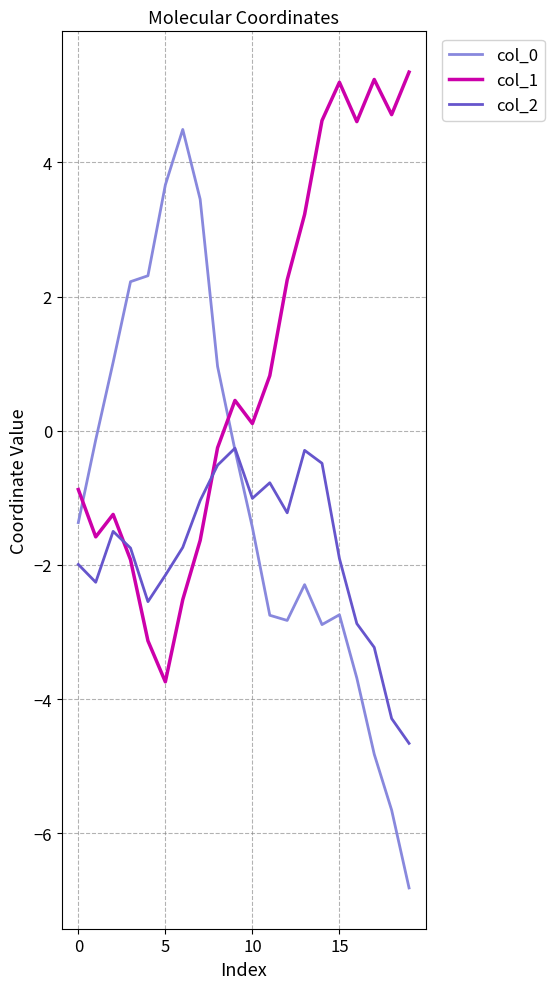

How many distinct data groups are displayed?

3